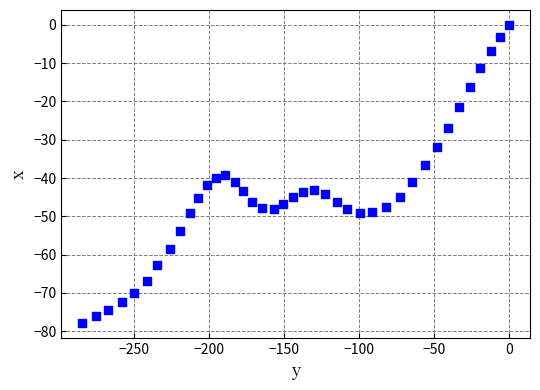

What is the range of X values (max minus min)?

284.1